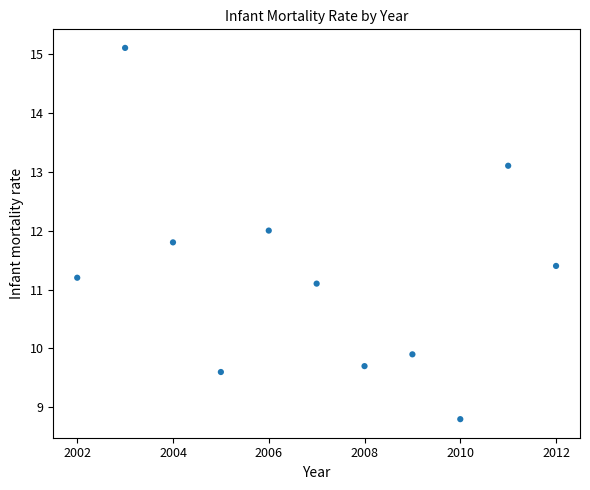

What Y value in the scatter plot is closest to 11?

11.1